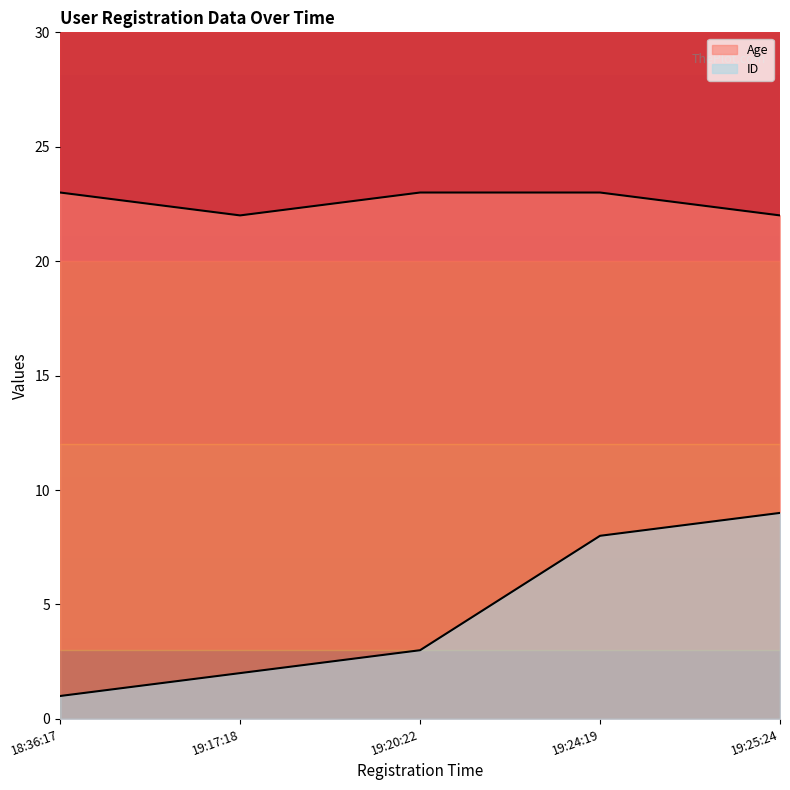

Does the chart have visible grid lines?

No